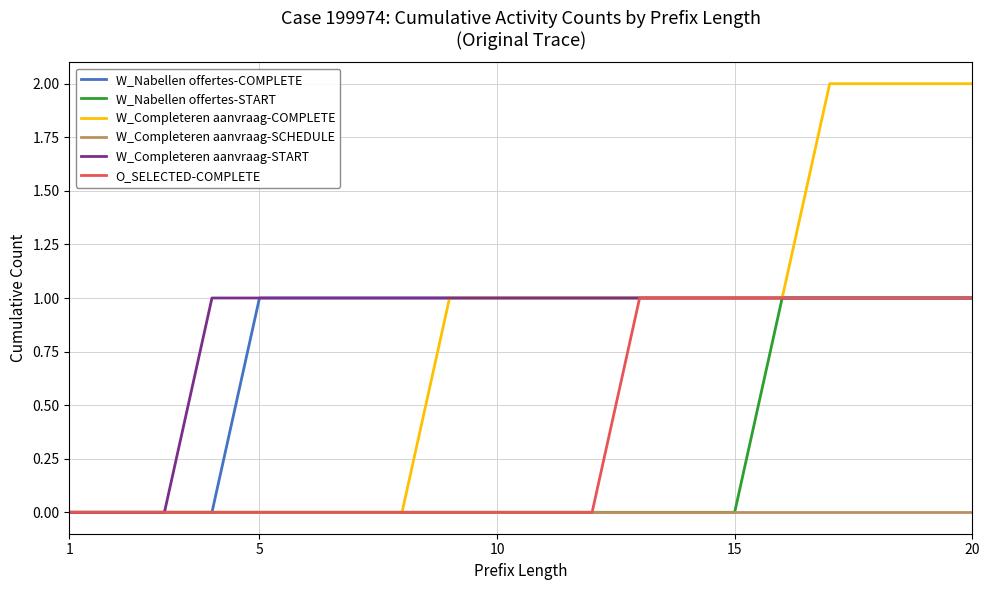

Which series has the largest range (max minus min)?

W_Completeren aanvraag-COMPLETE